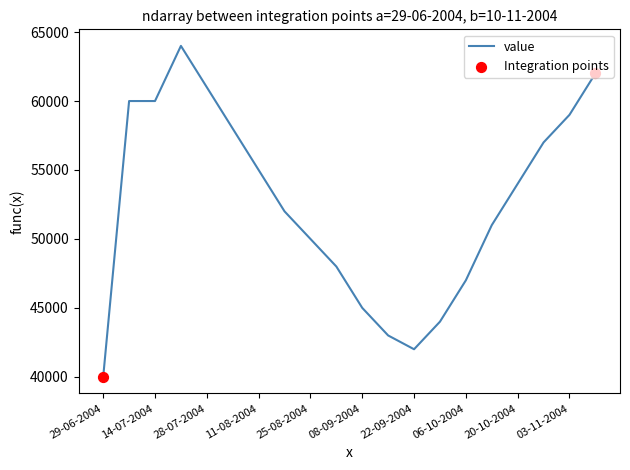

What is the maximum value shown in the chart?

64000